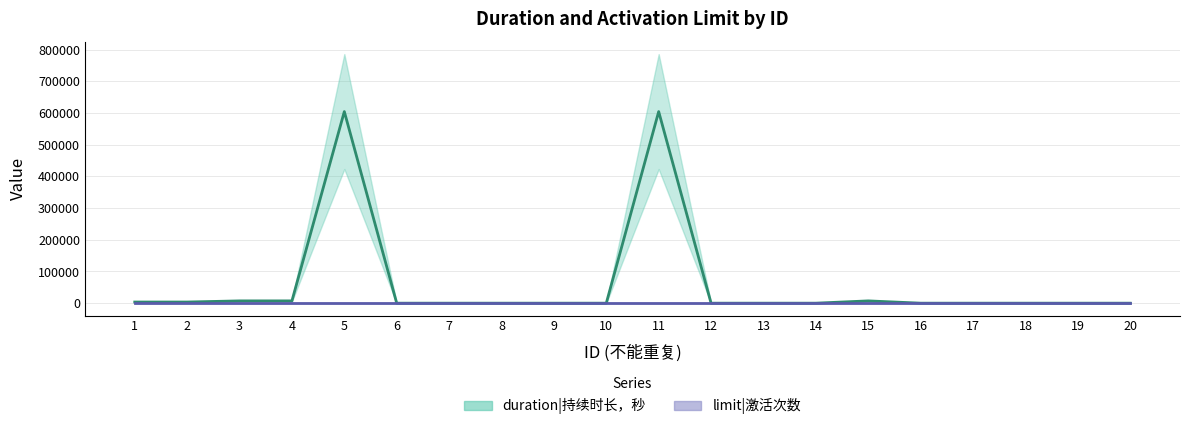

Count the number of values greater than 0.

7